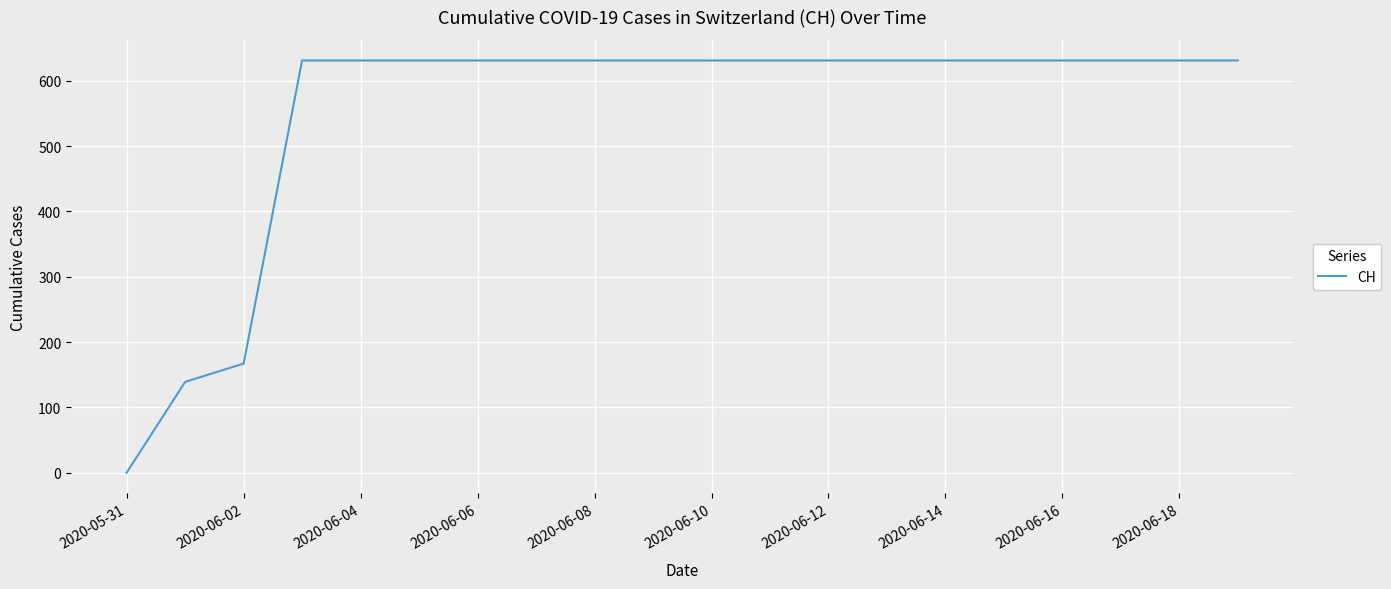

What is the maximum value shown in the chart?

631